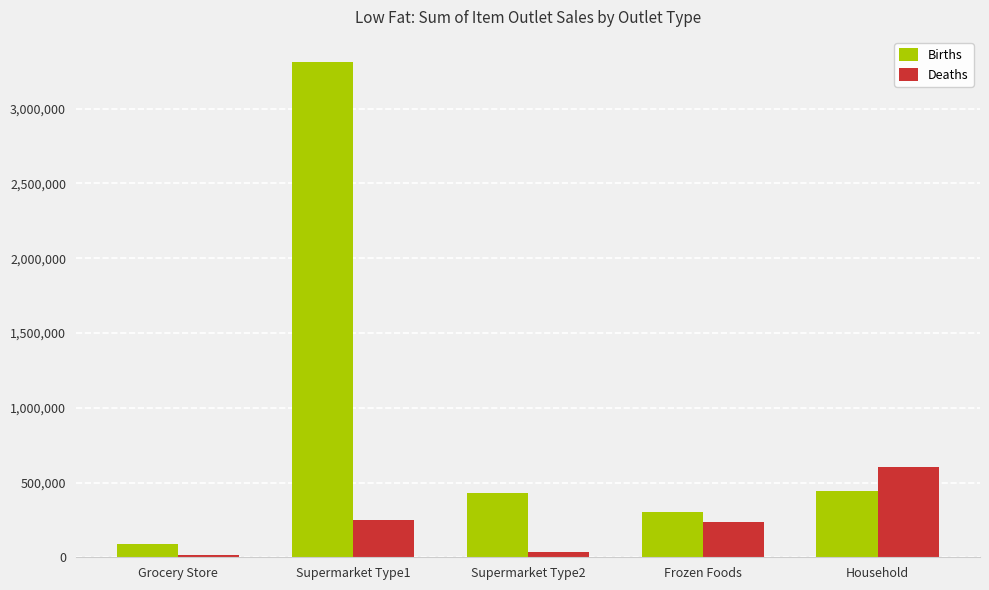

Does the chart contain stacked bars?

No